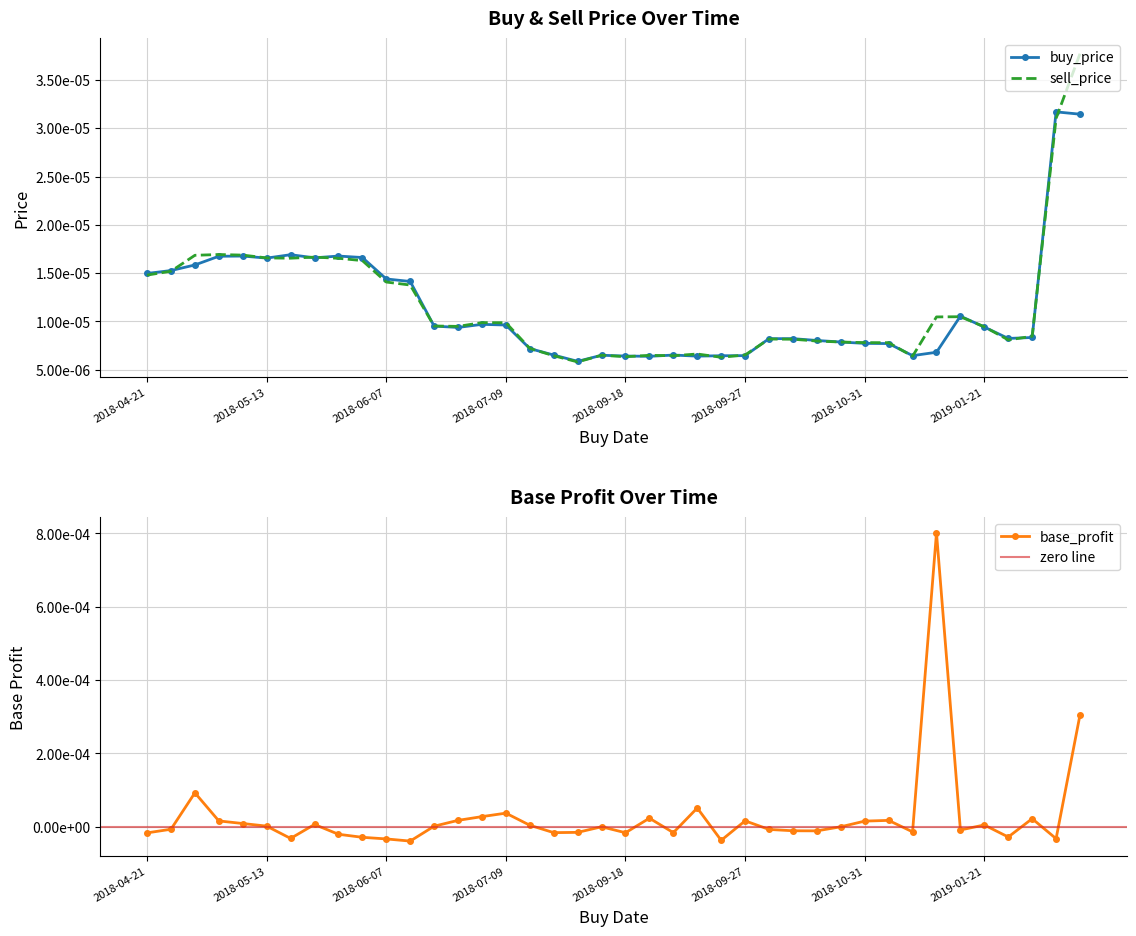

Which series has the largest range (max minus min)?

base_profit